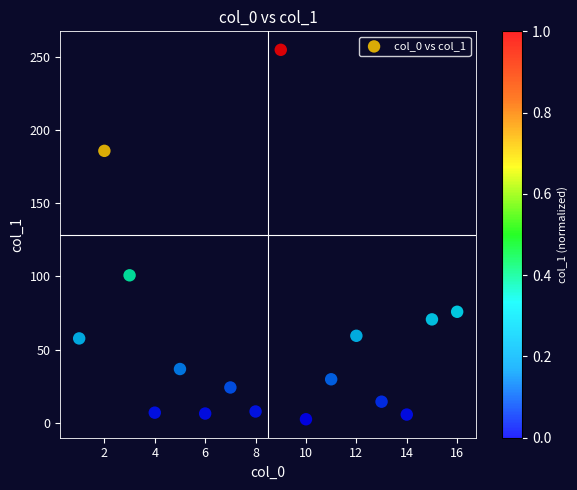

What is the range of X values (max minus min)?

15.0